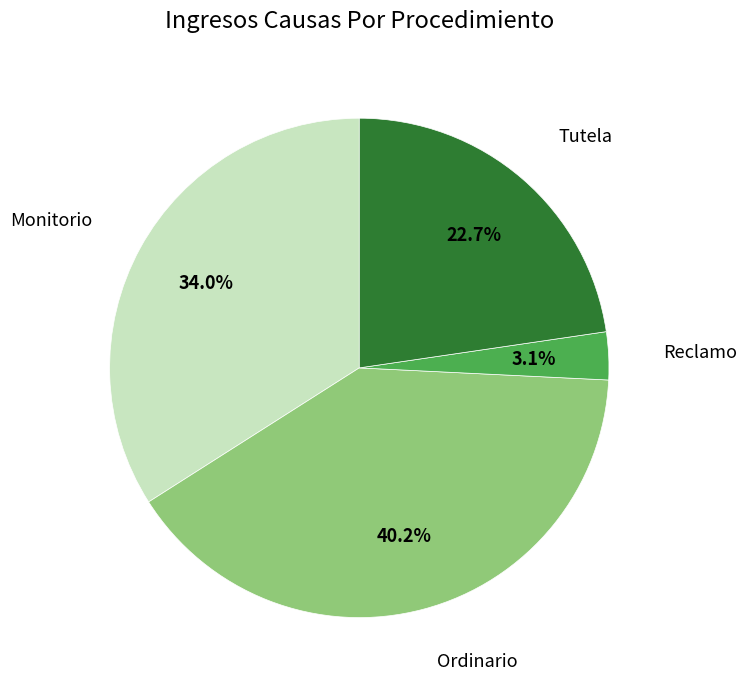

Does any single category account for the majority?

No